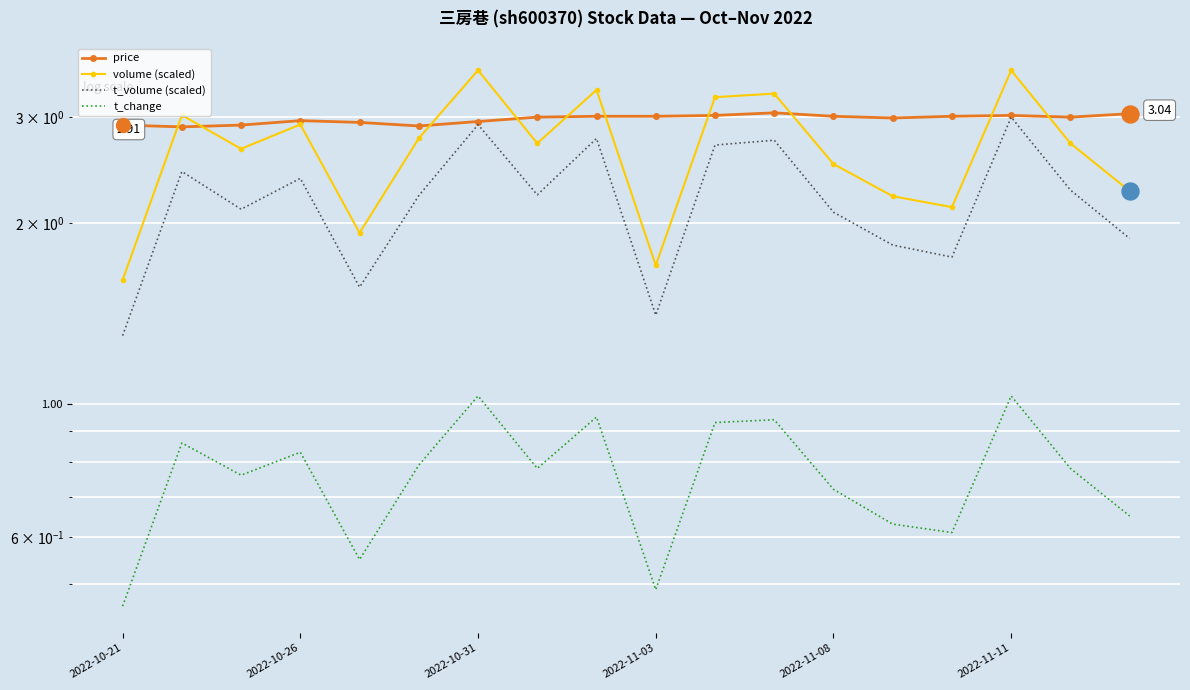

What are all the series names shown in the legend?

price, volume (scaled), t_volume (scaled), t_change